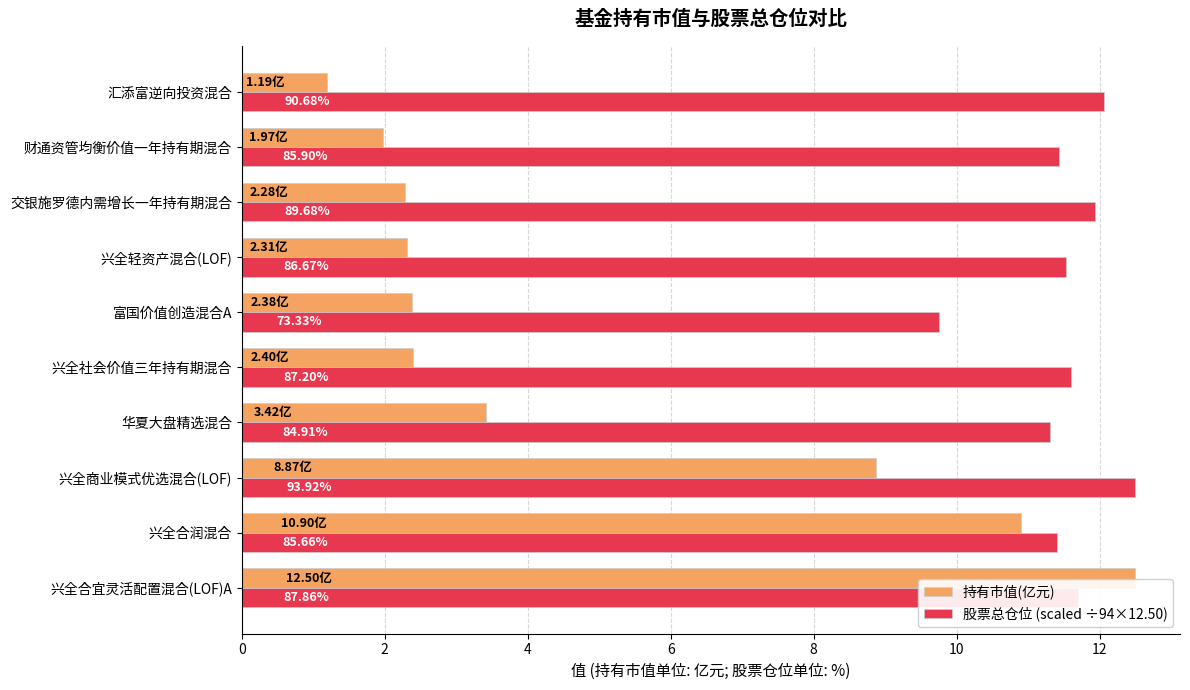

What are all the series names shown in the legend?

持有市值(亿元), 股票总仓位 (scaled ÷94×12.50)